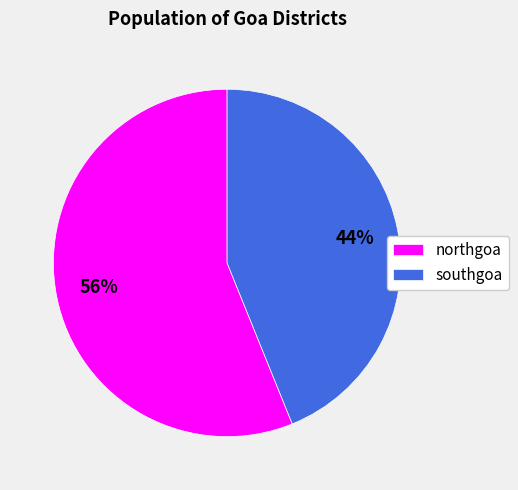

Approximately how many times larger is the value at southgoa compared to northgoa?

0.8